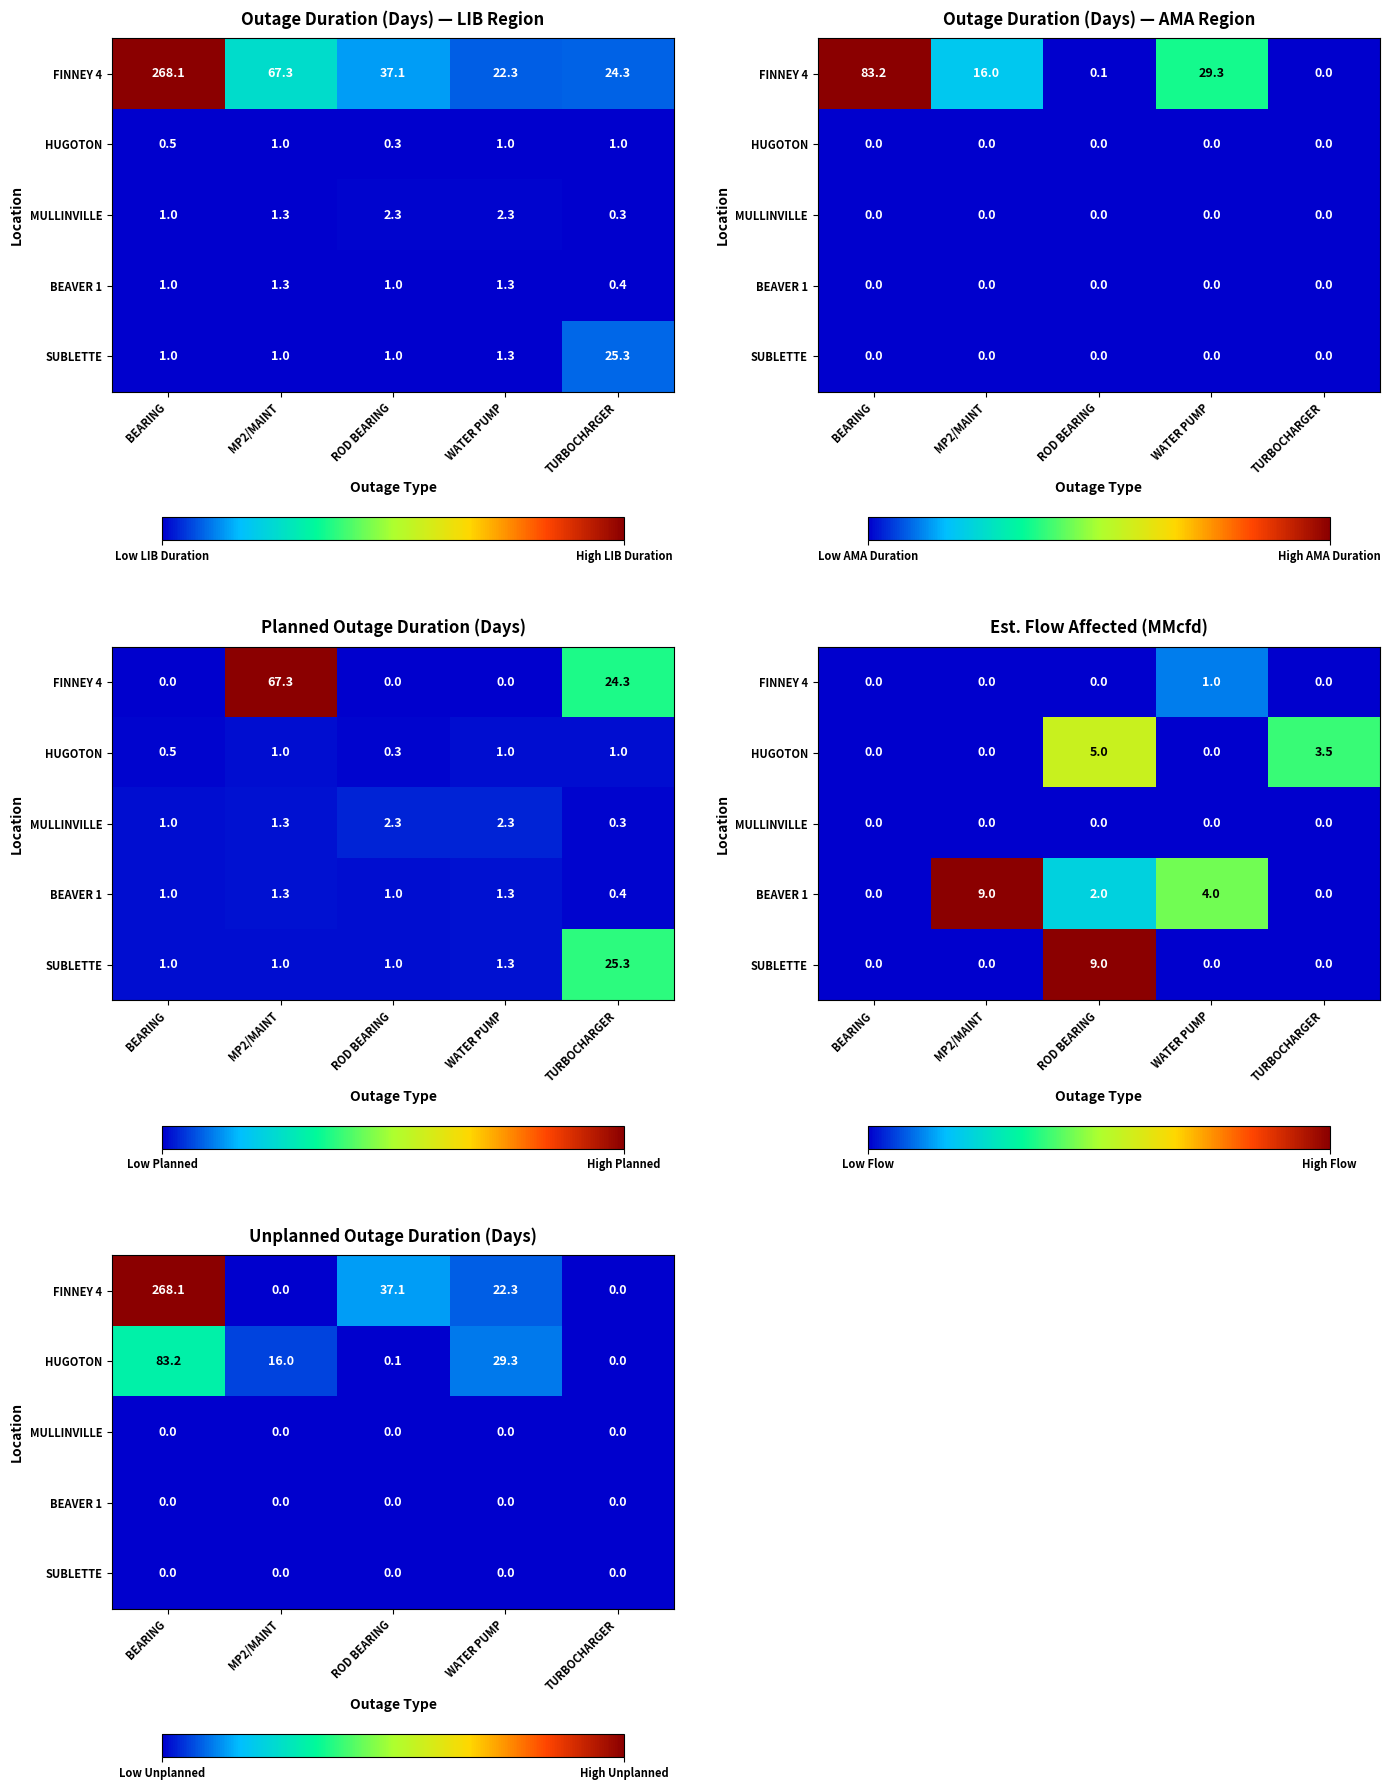

Which has a higher value, BEARING or MP2/MAINT?

BEARING